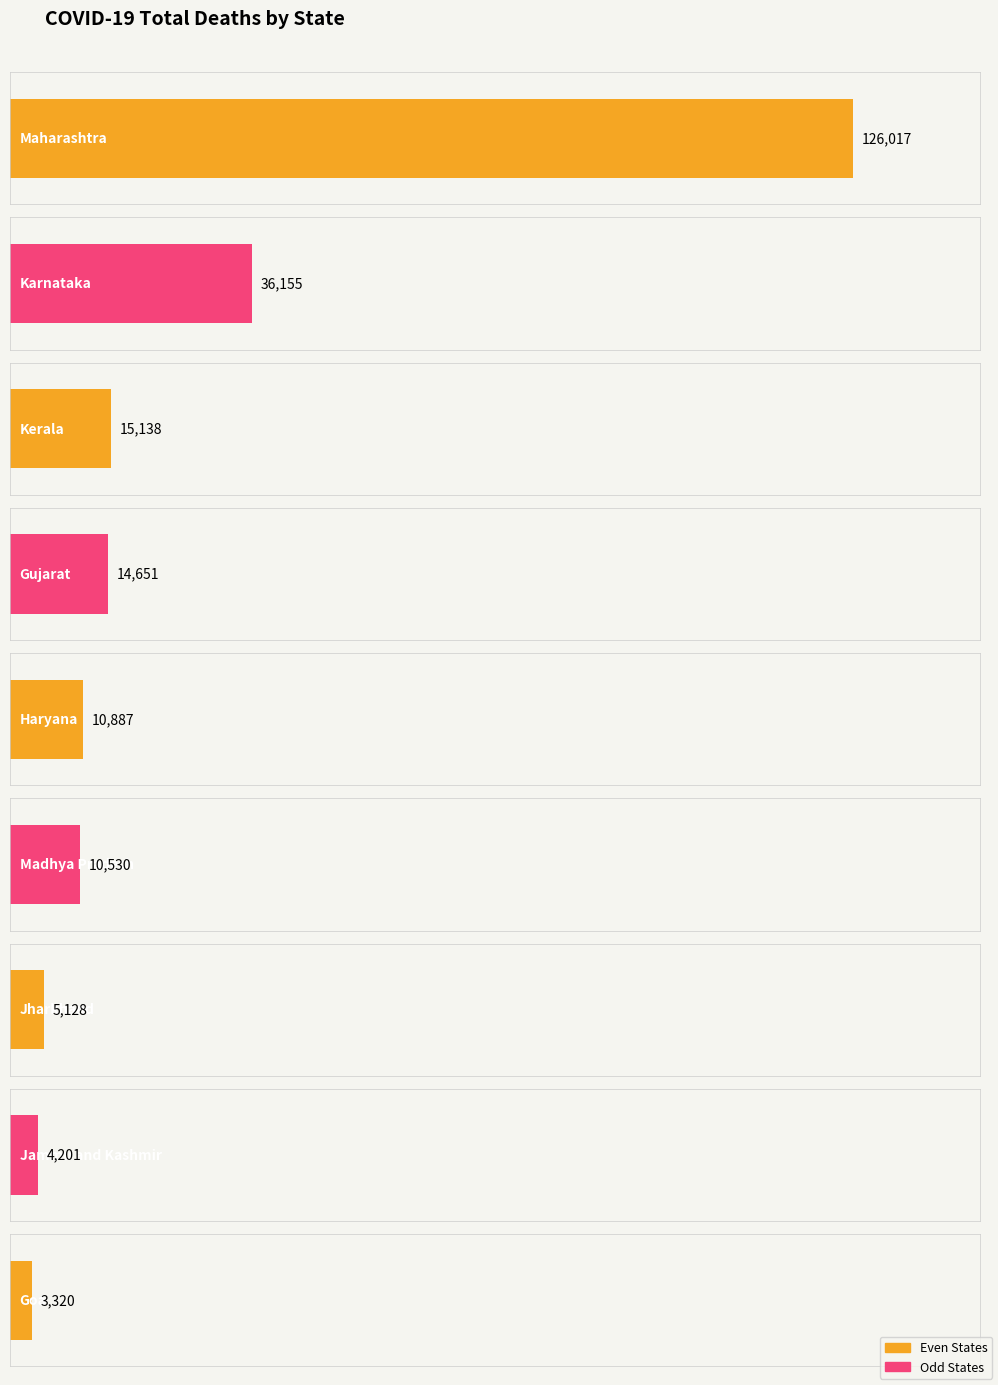

Is it true that the value at Kerala is 15138?

True